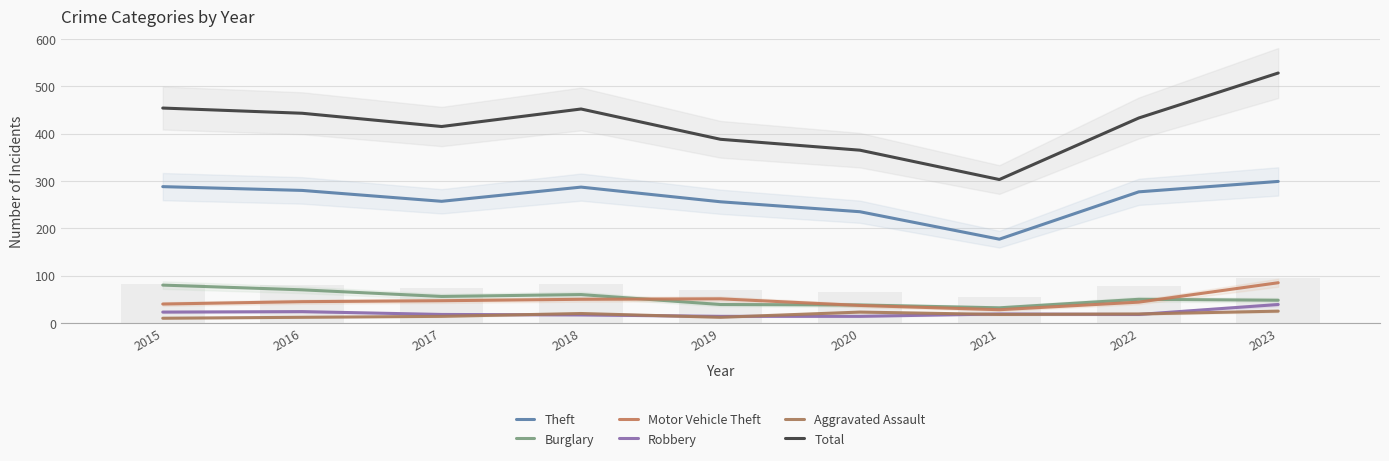

The Robbery series shows 17 at 2018. True or false?

True